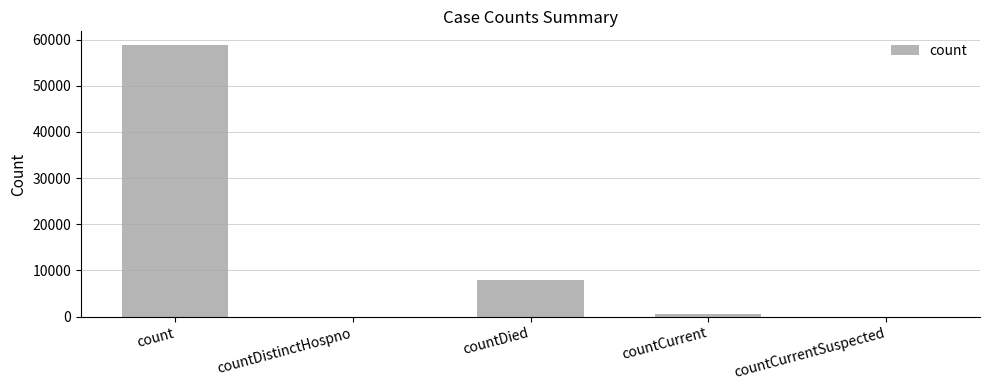

What is the sum of the values at countCurrentSuspected and countCurrent?

542